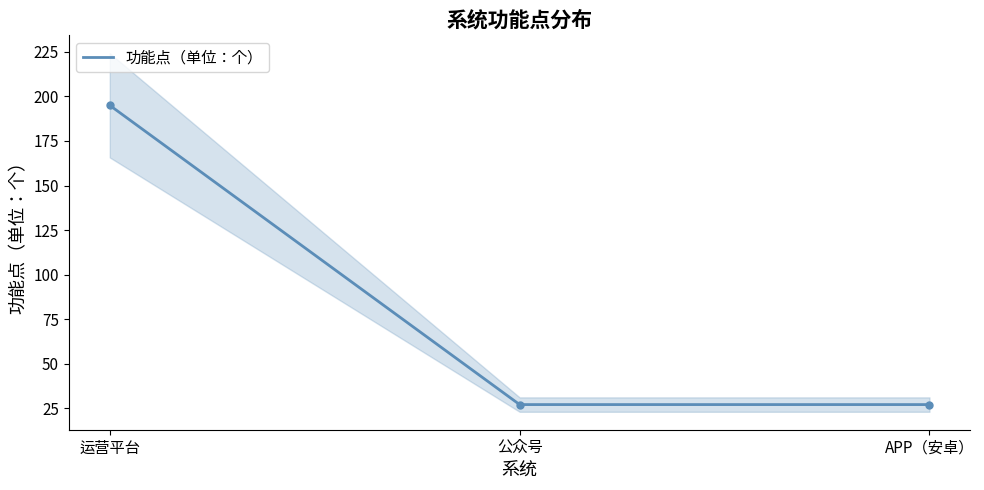

What is the difference between the maximum and minimum values?

168